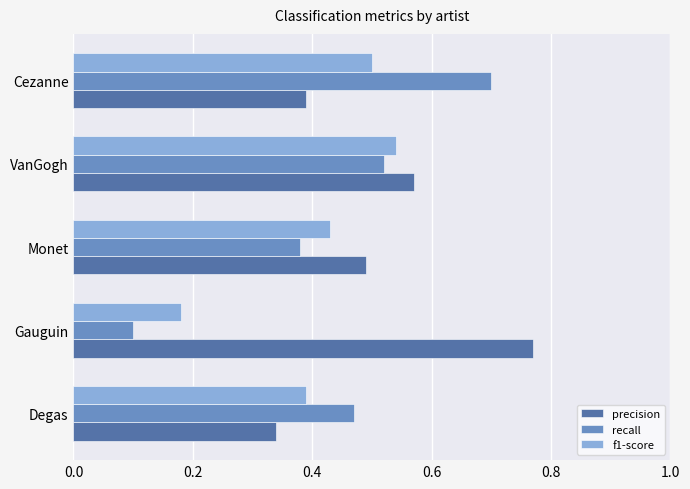

Count the f1-score values in the range 0 to 1.

5